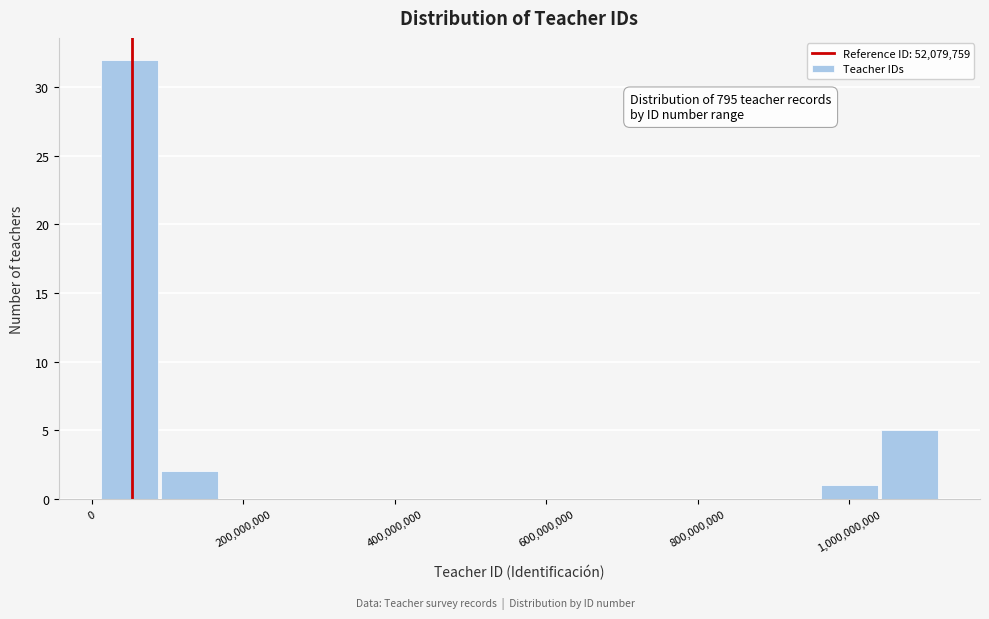

Around what value on the x-axis is the tallest bar? Give the approximate position of its centre, as read against the axis.

40000000